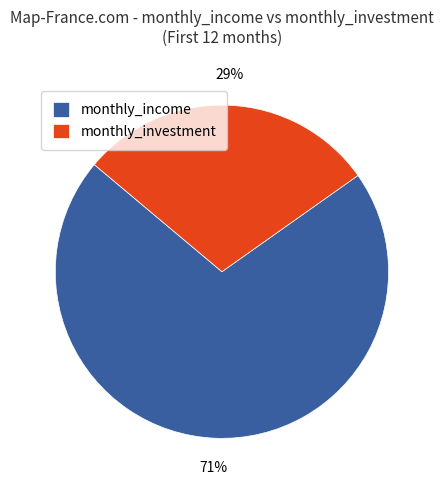

What is the ratio of the value at monthly_income to the value at monthly_investment?

2.4